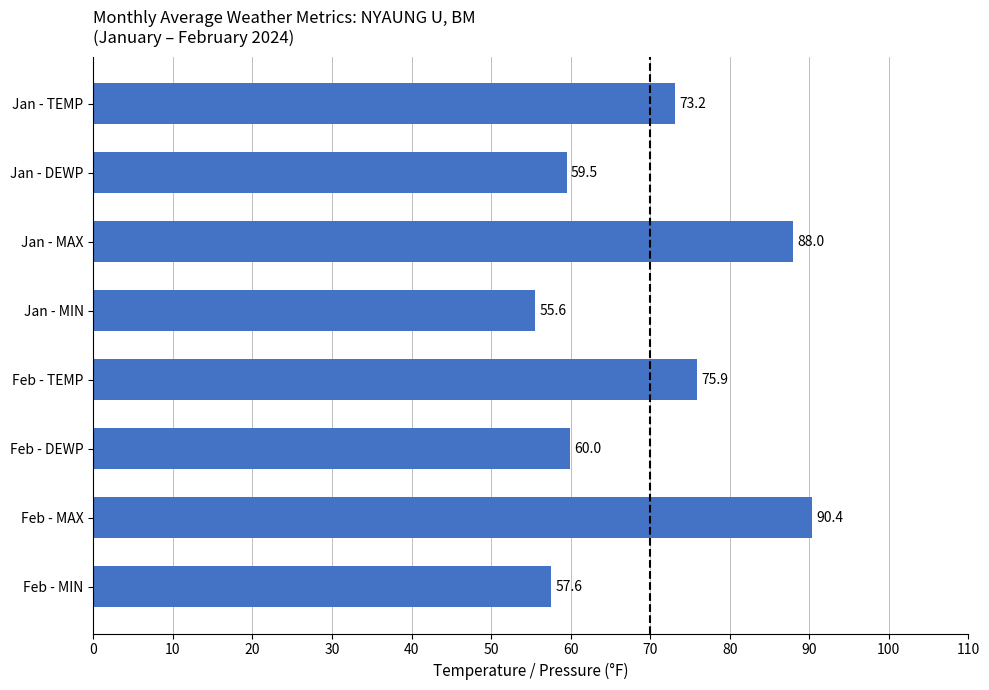

What is the difference between the second highest and minimum values?

32.4